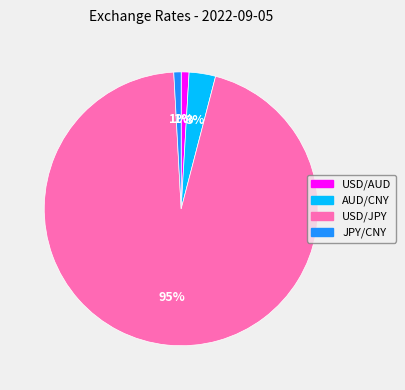

To the nearest percent, what percentage of the pie is JPY/CNY?

1%